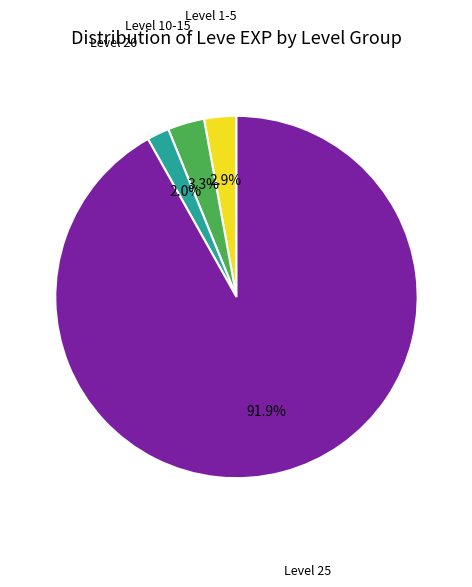

Is there a majority slice in this chart?

Yes